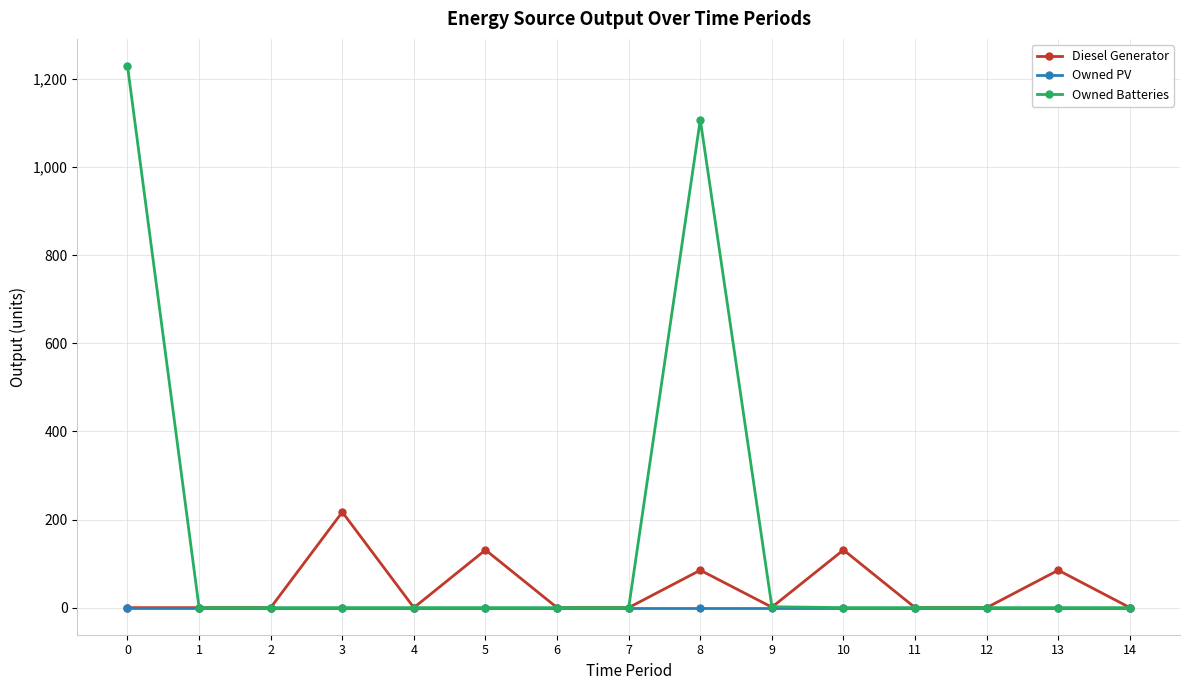

Between 7 and 10, which series saw the biggest shift?

Diesel Generator